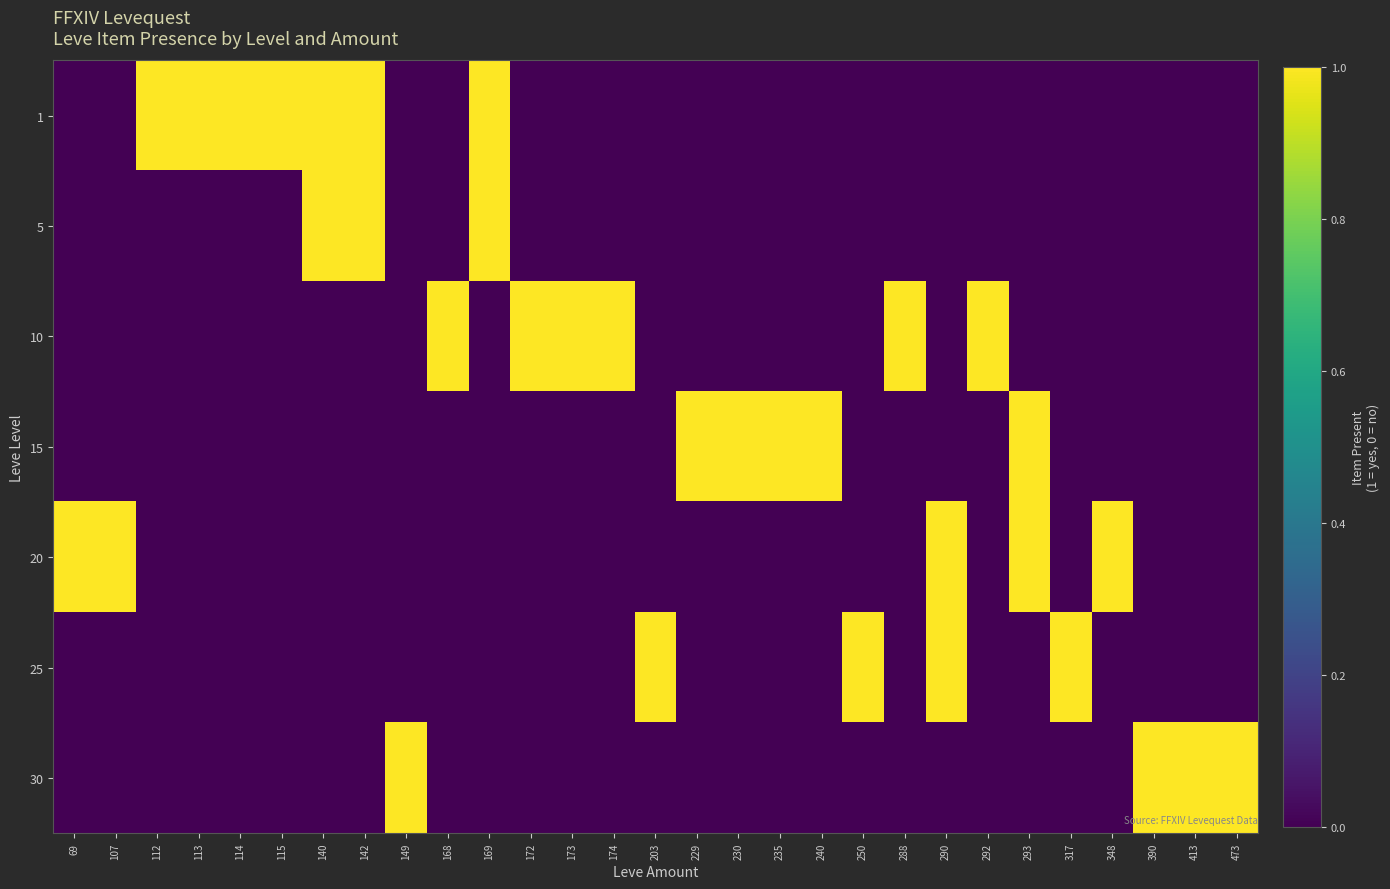

What is the maximum value shown in the chart?

1